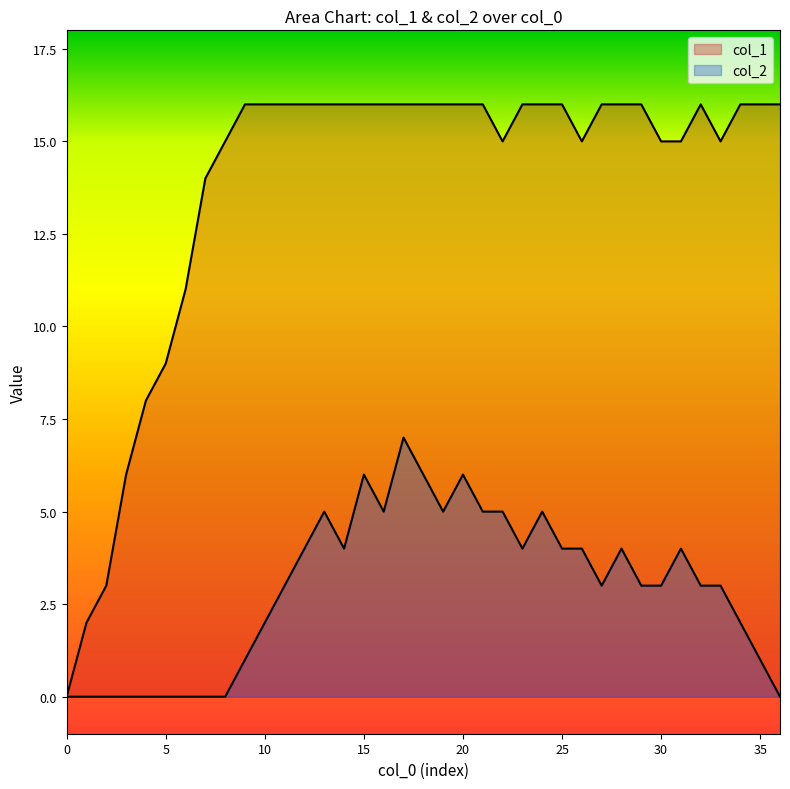

What value does the col_1 series have at 12, to the nearest 5?

15